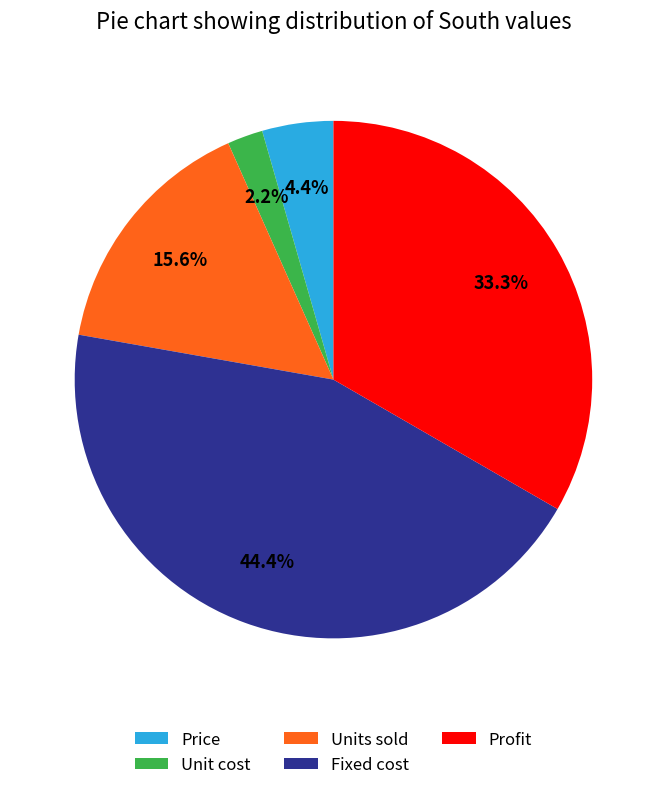

How many slices are in this pie chart?

5